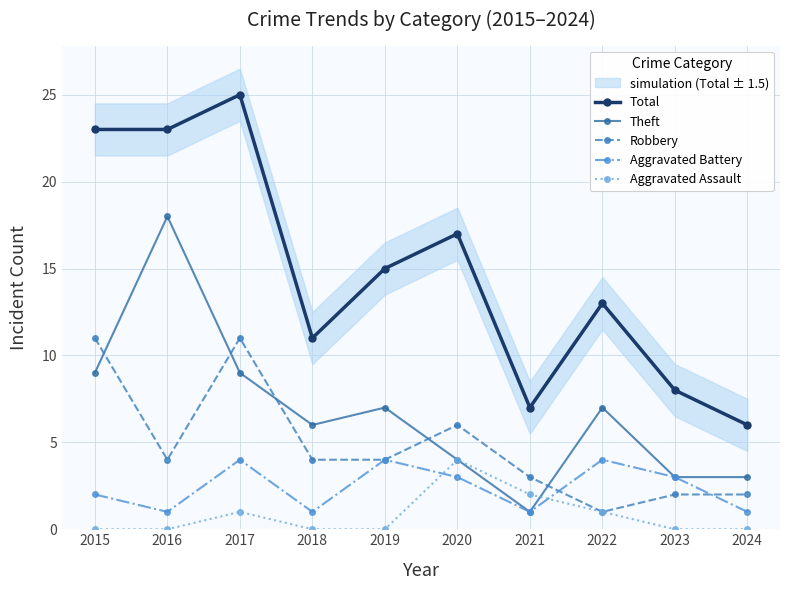

In Robbery, how many points are lower than both neighbors (excluding endpoints)?

2